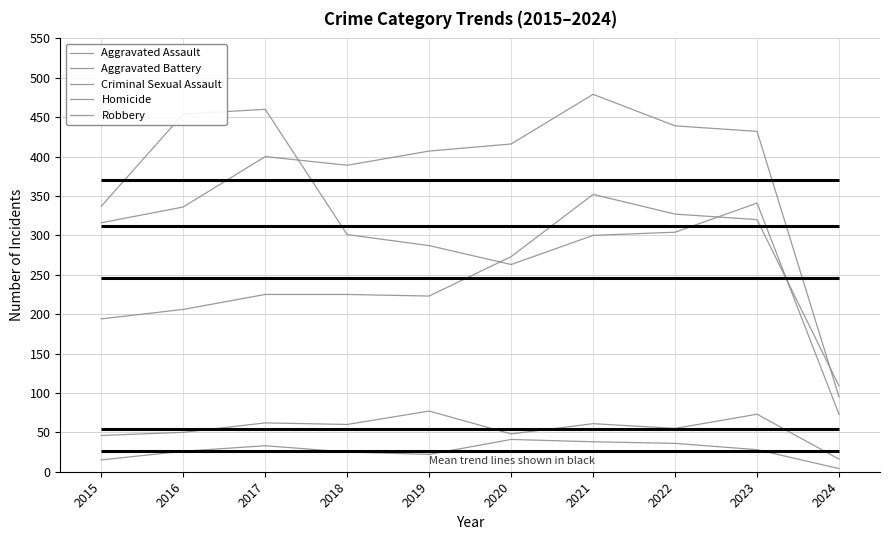

What is the difference between the second highest and second lowest values in the Aggravated Assault series?

133